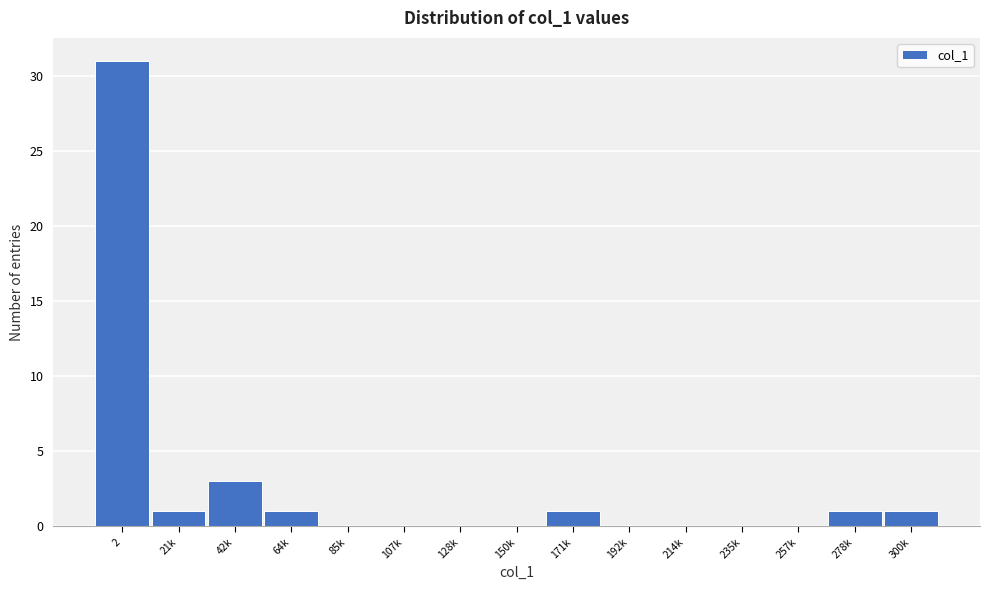

Reading left to right, extract all data points from this chart.

2=31	21k=1	42k=3	64k=1	85k=0	107k=0	128k=0	150k=0	171k=1	192k=0	214k=0	235k=0	257k=0	278k=1	300k=1